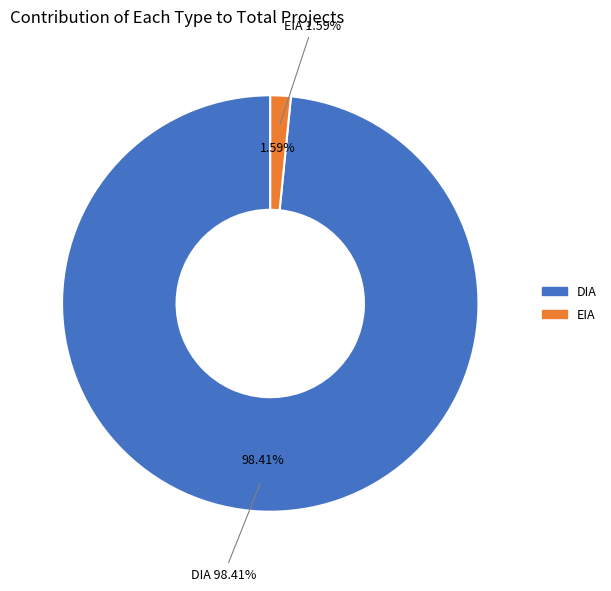

True or false: DIA accounts for 58% of the total.

False